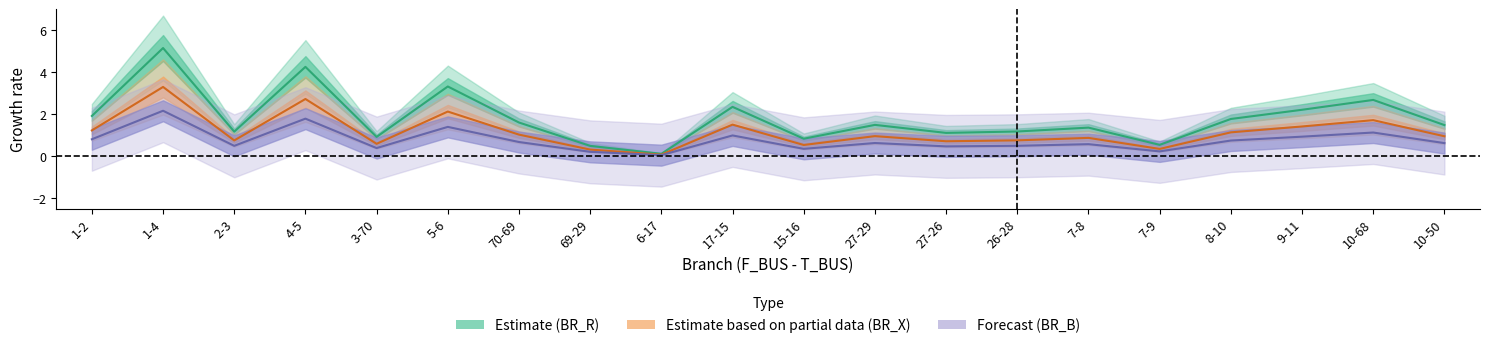

Reading left to right, what are all the values shown in this chart?

BR_R: 1.9	5.2	1.2	4.3	0.9	3.3	1.6	0.5	0.1	2.3	0.8	1.5	1.1	1.2	1.4	0.5	1.8	2.2	2.7	1.5
BR_X: 1.2	3.3	0.7	2.7	0.6	2.1	1.0	0.3	0.1	1.5	0.5	1.0	0.7	0.8	0.9	0.3	1.1	1.4	1.7	0.9
BR_B_scaled: 0.8	2.2	0.5	1.8	0.4	1.4	0.7	0.2	0.0	1.0	0.3	0.6	0.5	0.5	0.6	0.2	0.7	0.9	1.1	0.6